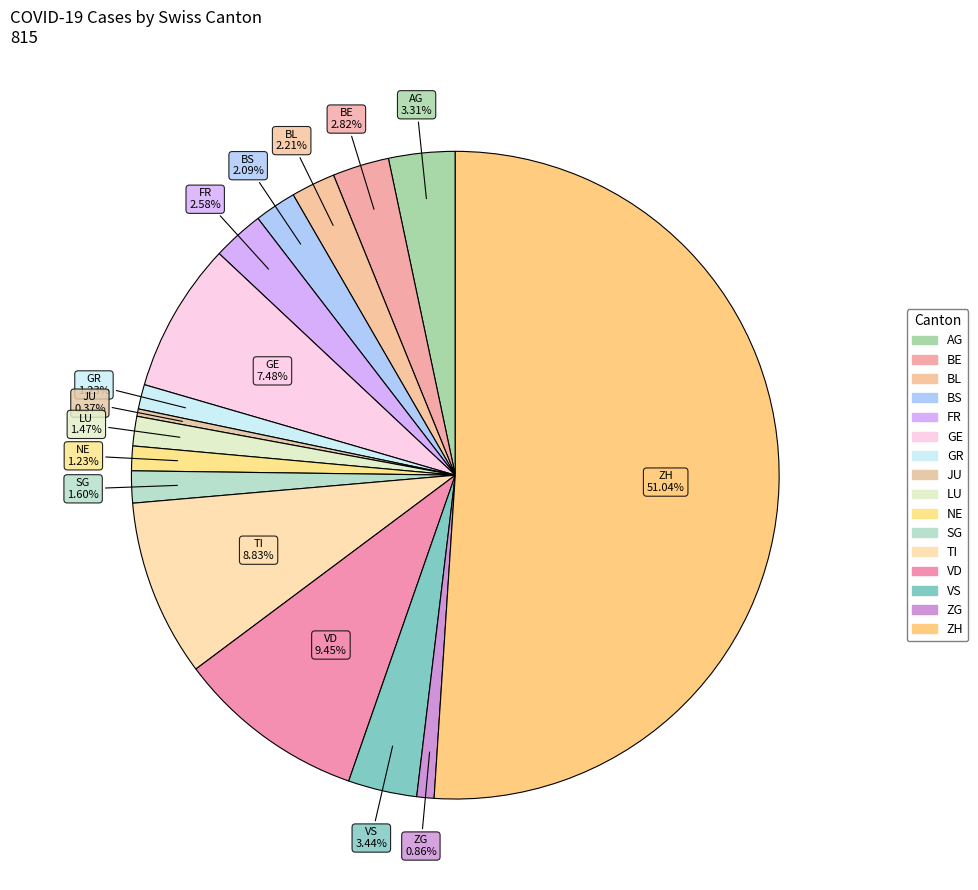

What is the change in value from AG to LU?

-15